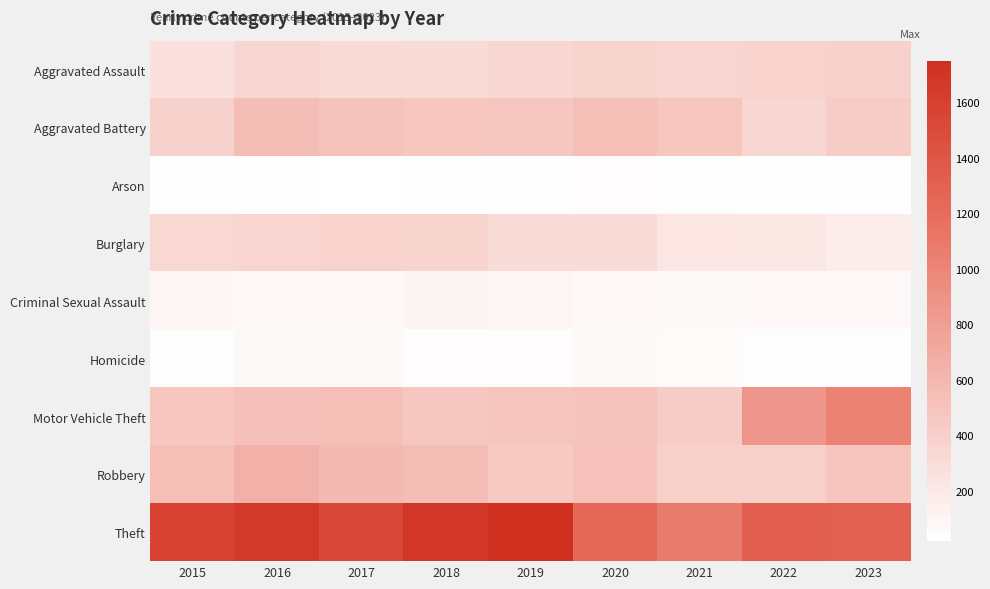

Which has a higher value, 2022 or 2017?

2022